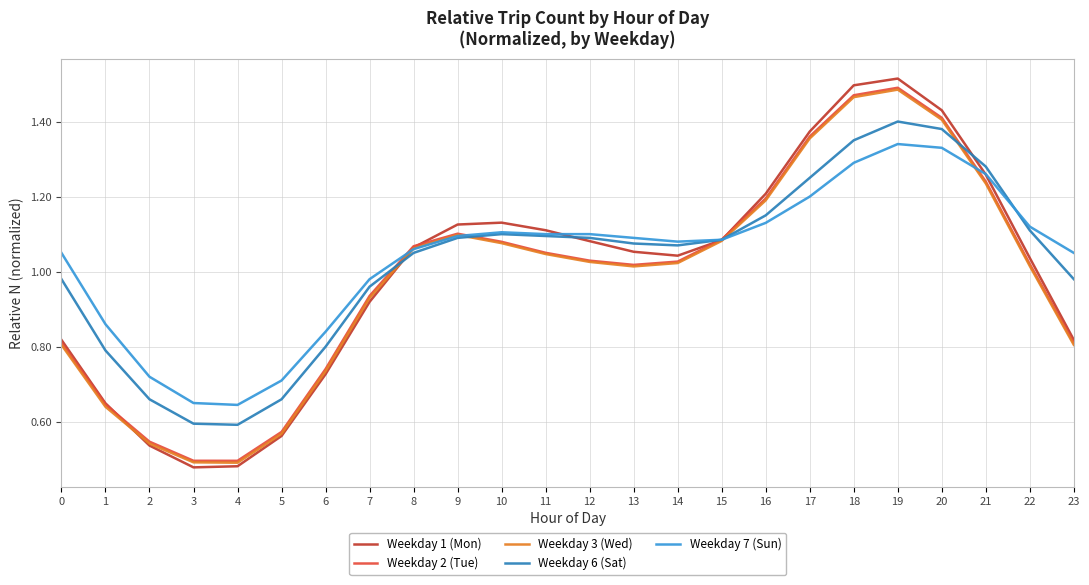

Which series changed the most between 4 and 13?

Weekday 1 (Mon)